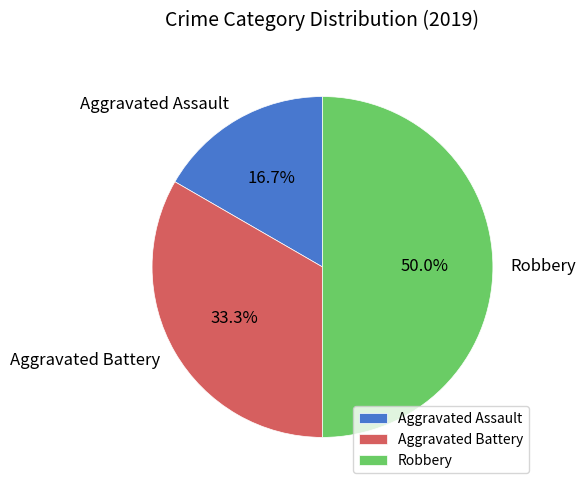

What percentage is the Robbery slice, to the nearest percent?

50%